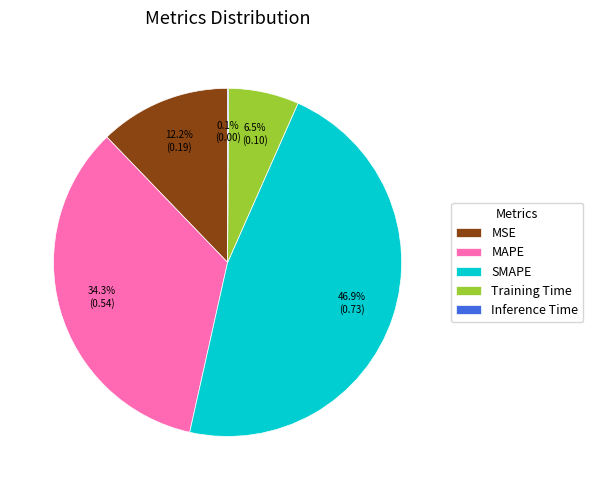

Which slice is the largest?

SMAPE